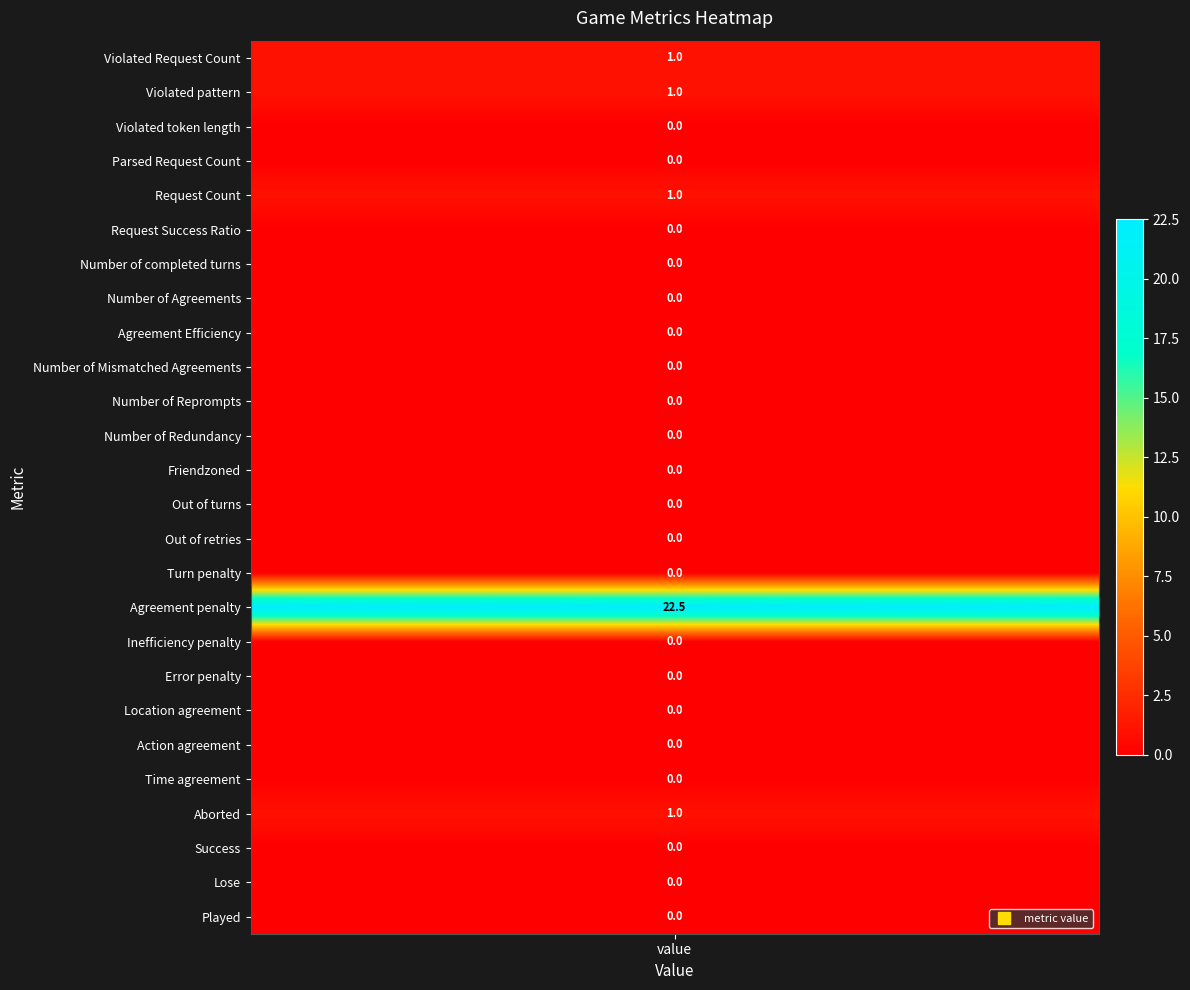

Reading left to right, list all the values displayed in this chart.

Violated Request Count=1.0	Violated pattern=1.0	Violated token length=0.0	Parsed Request Count=0.0	Request Count=1.0	Request Success Ratio=0.0	Number of completed turns=0.0	Number of Agreements=0.0	Agreement Efficiency=0.0	Number of Mismatched Agreements=0.0	Number of Reprompts=0.0	Number of Redundancy=0.0	Friendzoned=0.0	Out of turns=0.0	Out of retries=0.0	Turn penalty=0.0	Agreement penalty=22.5	Inefficiency penalty=0.0	Error penalty=0.0	Location agreement=0.0	Action agreement=0.0	Time agreement=0.0	Aborted=1.0	Success=0.0	Lose=0.0	Played=0.0